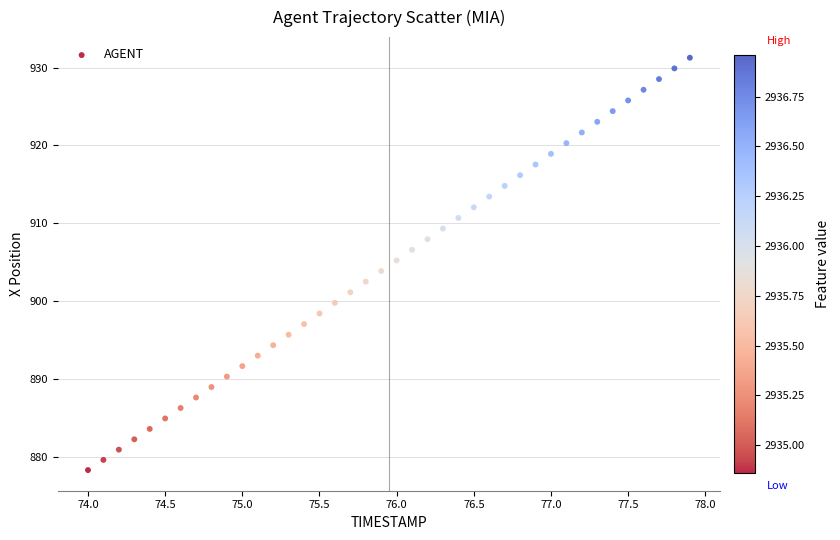

What is the range of X values (max minus min)?

3.9